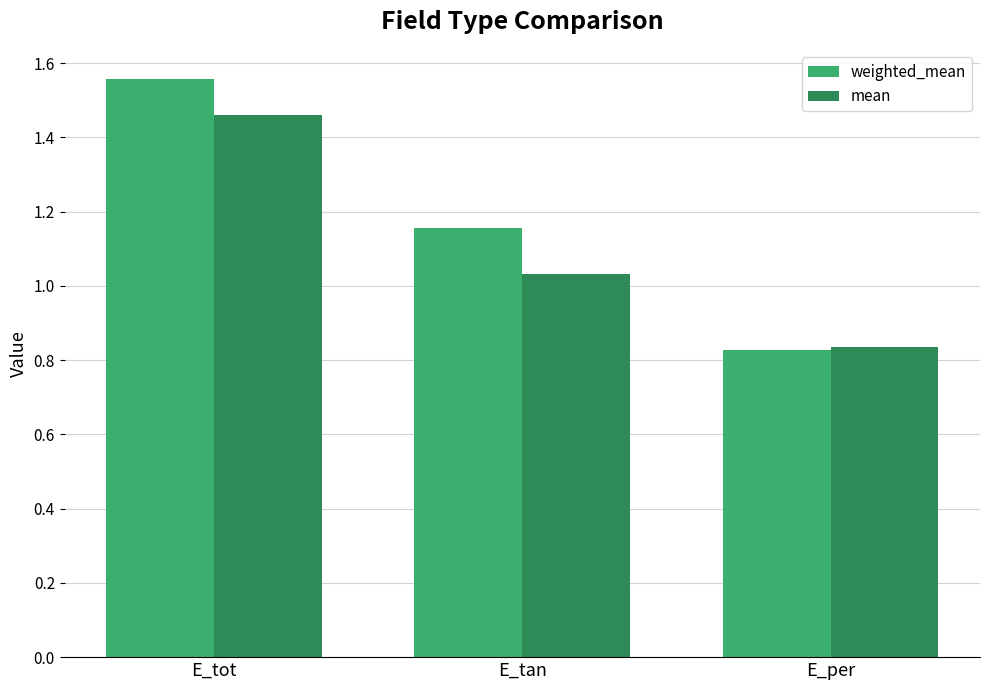

Between E_tot and E_per, which series saw the biggest shift?

weighted_mean